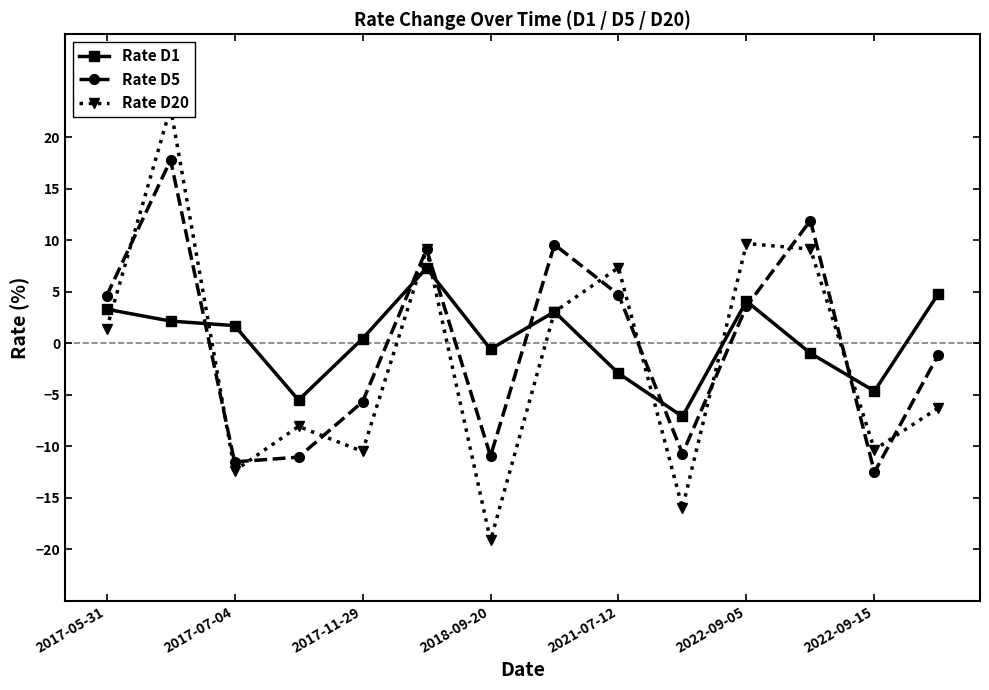

Is it true that Rate D1 equals -2.9 at 2021-07-12?

True